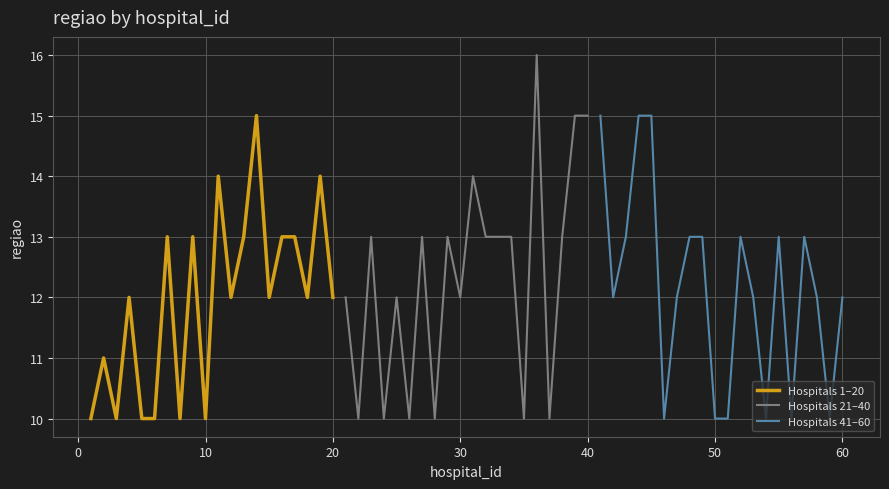

The value of Hospitals 1–20 at 10 is 10. True or false?

True